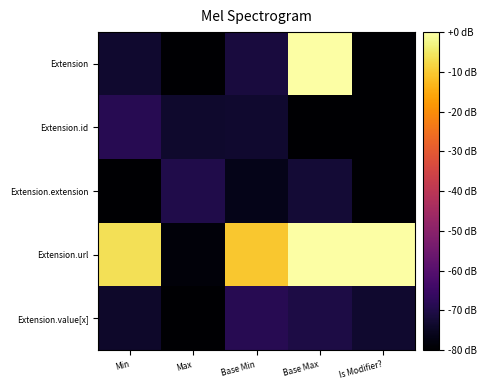

Reading right to left, transcribe all the data shown in this chart.

Extension: Is Modifier?=-80.0	Base Max=0.0	Base Min=-71.4	Max=-80.0	Min=-73.4
Extension.id: Is Modifier?=-80.0	Base Max=-80.0	Base Min=-73.1	Max=-73.7	Min=-68.6
Extension.extension: Is Modifier?=-80.0	Base Max=-72.3	Base Min=-76.5	Max=-69.8	Min=-80.0
Extension.url: Is Modifier?=0.0	Base Max=0.0	Base Min=-10.5	Max=-78.7	Min=-6.5
Extension.value[x]: Is Modifier?=-73.3	Base Max=-70.6	Base Min=-68.7	Max=-80.0	Min=-73.8